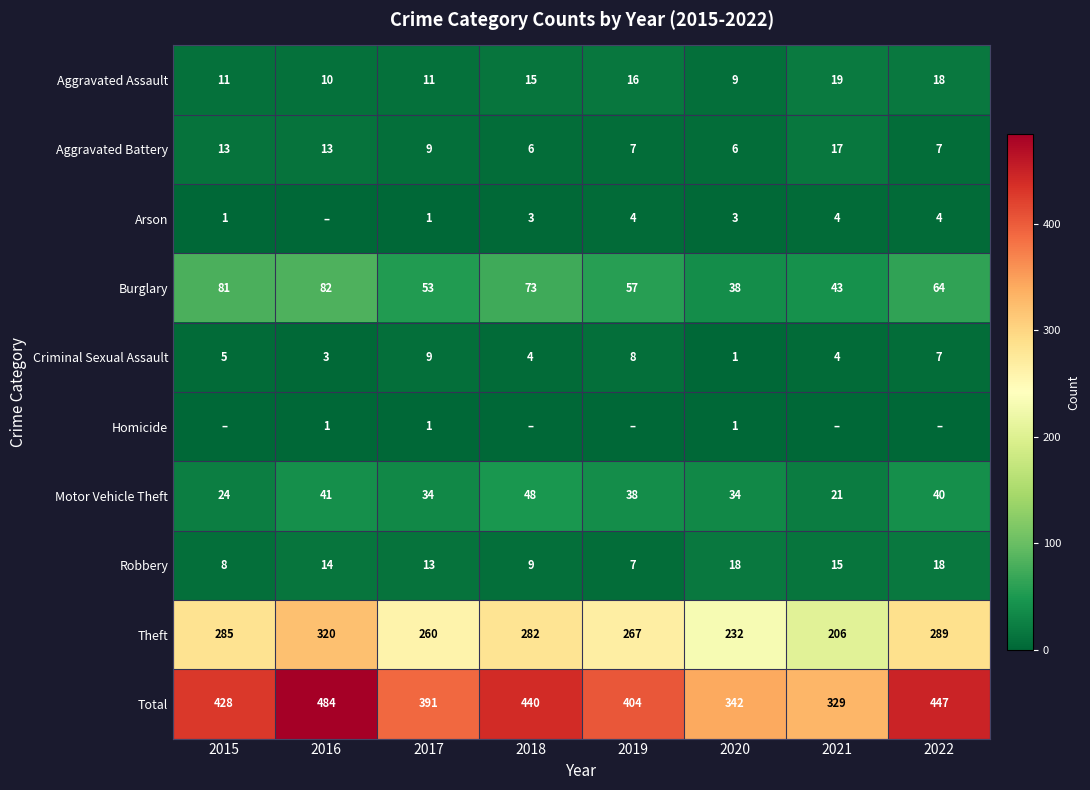

How many Criminal Sexual Assault values are between 4 and 8?

5